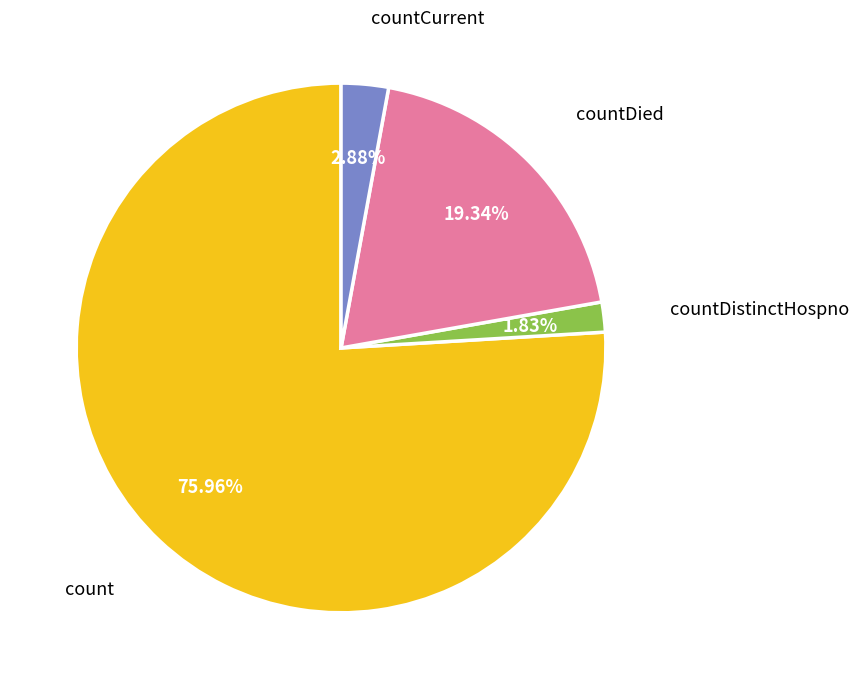

Is count the majority of the pie?

Yes